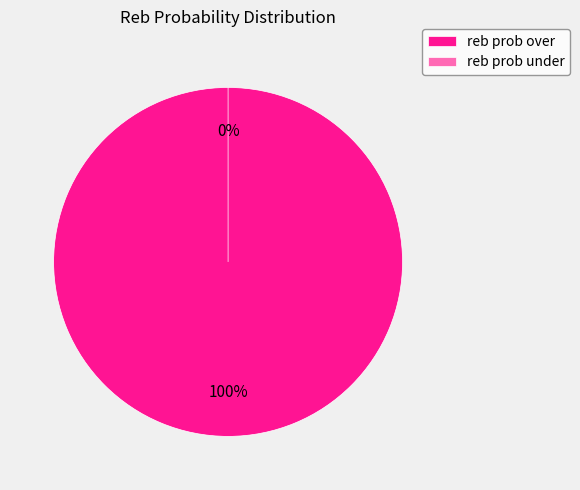

Which category has the smallest portion of the pie?

reb prob under